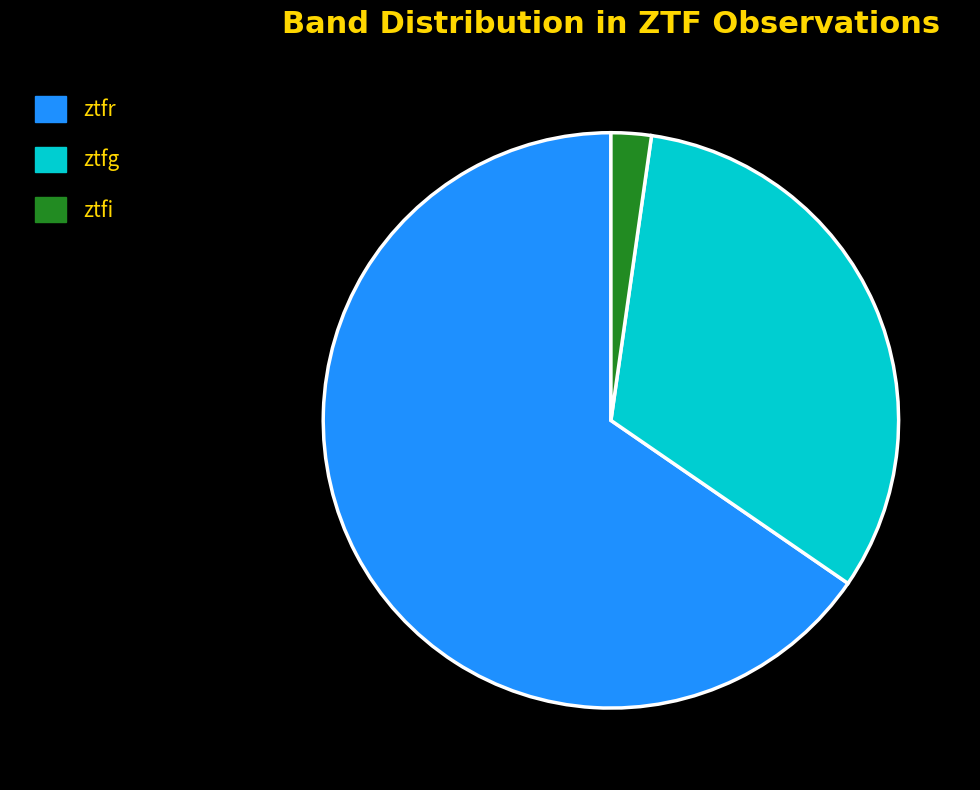

Does ztfi account for over 50% of the chart?

No